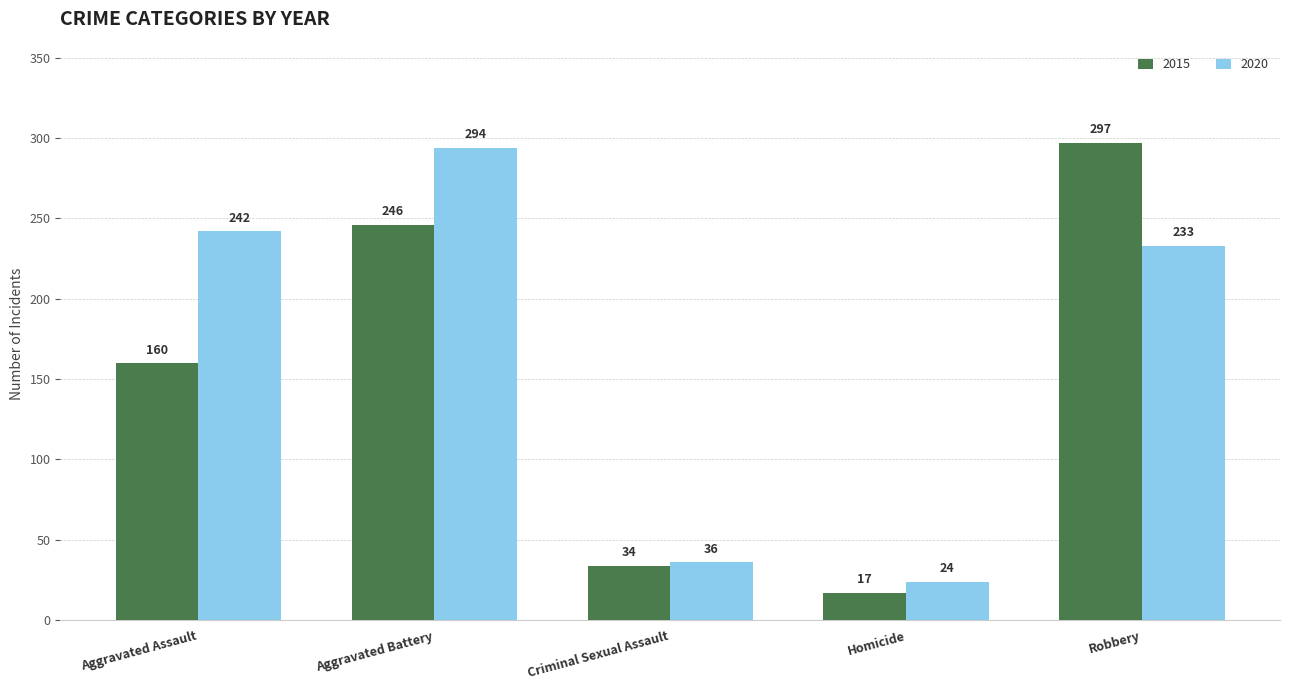

How many bars are there in total?

10